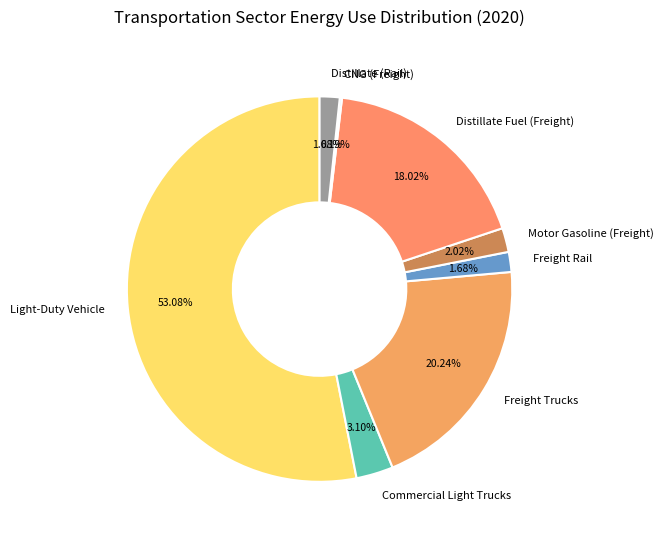

Which slice is the largest?

Light-Duty Vehicle